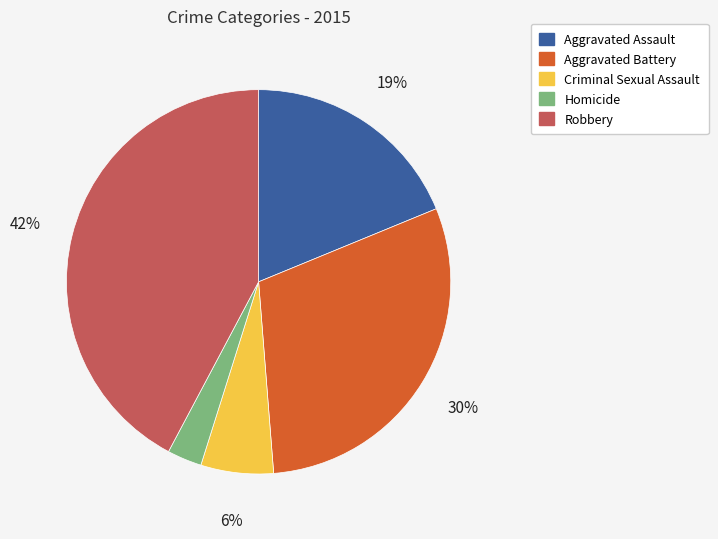

How many slices are in this pie chart?

5